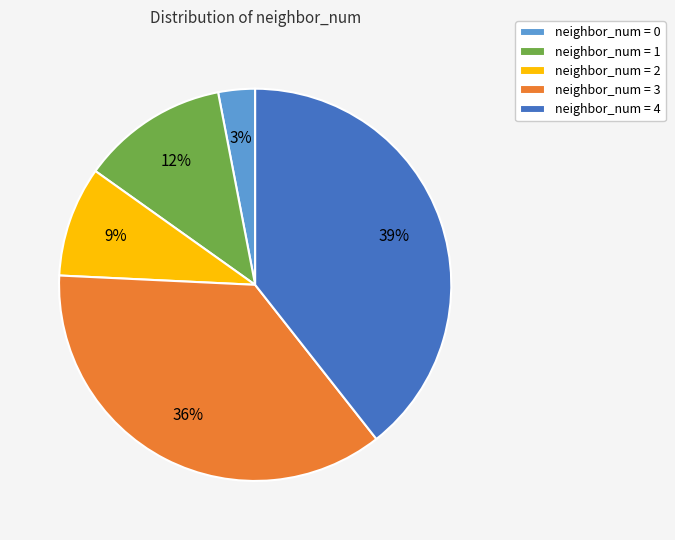

Is there any slice that represents more than half of the pie?

No